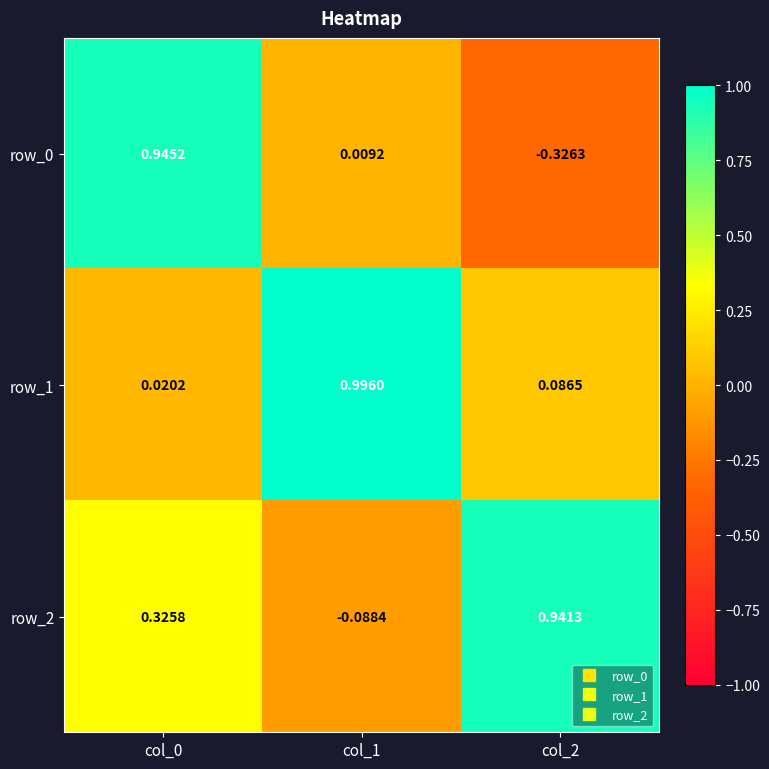

Which series has the largest total across all categories?

row_2